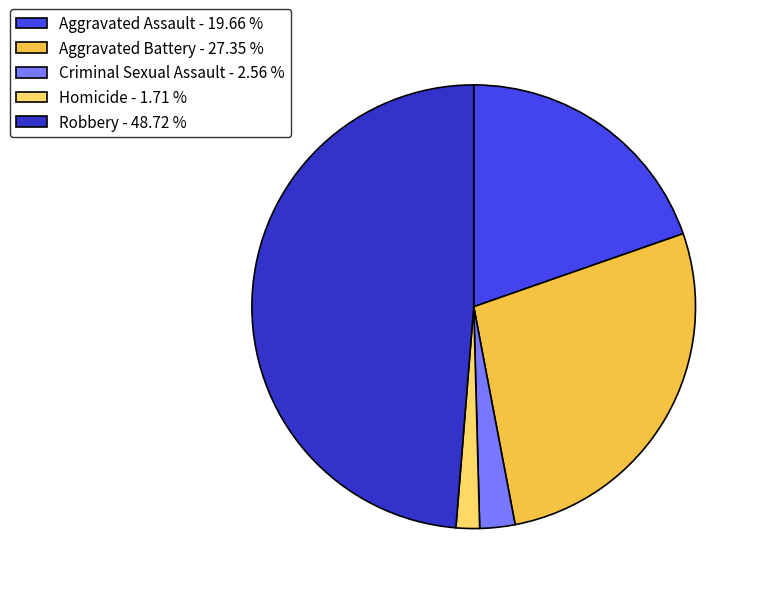

Is the sum of Criminal Sexual Assault - 2.56 % and Robbery - 48.72 % greater than half?

Yes